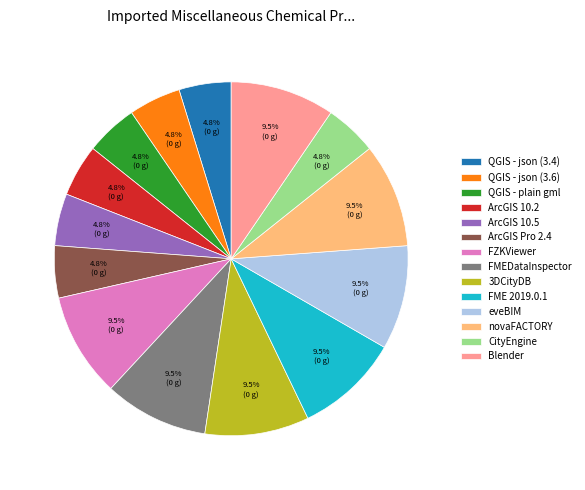

True or false: novaFACTORY accounts for 18% of the total.

False